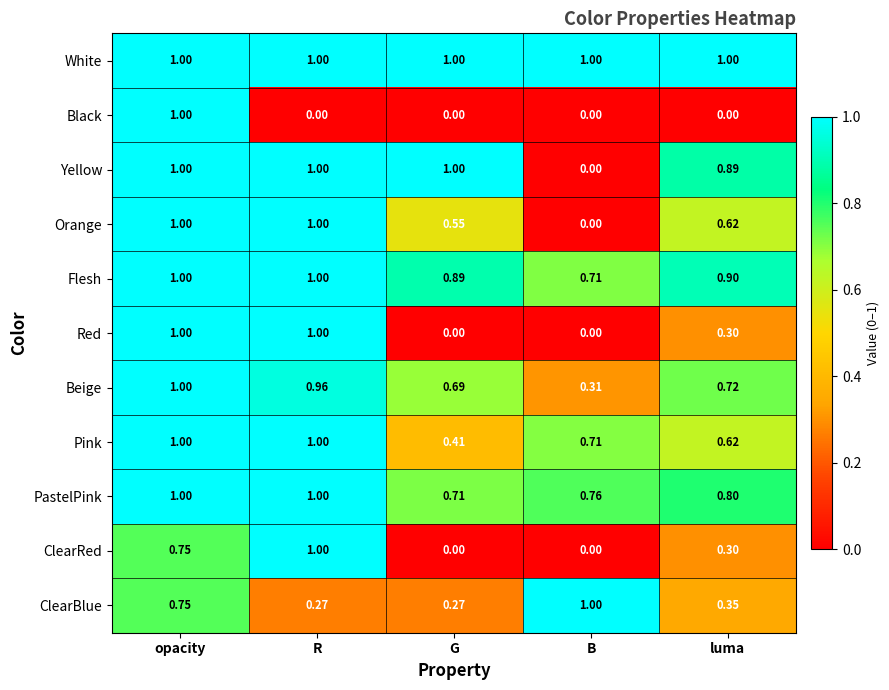

At which category is the sum across all series the highest?

opacity